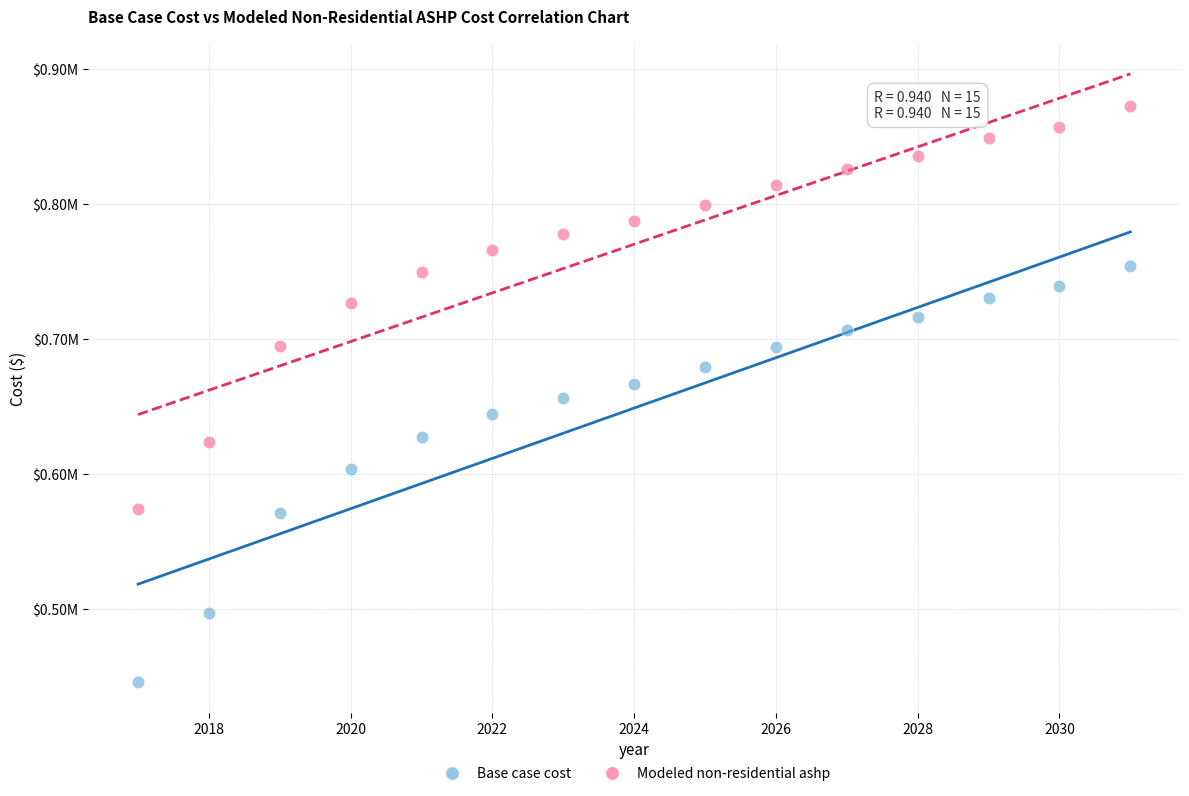

What are all the series names shown in the legend?

Base case cost, Modeled non-residential ashp